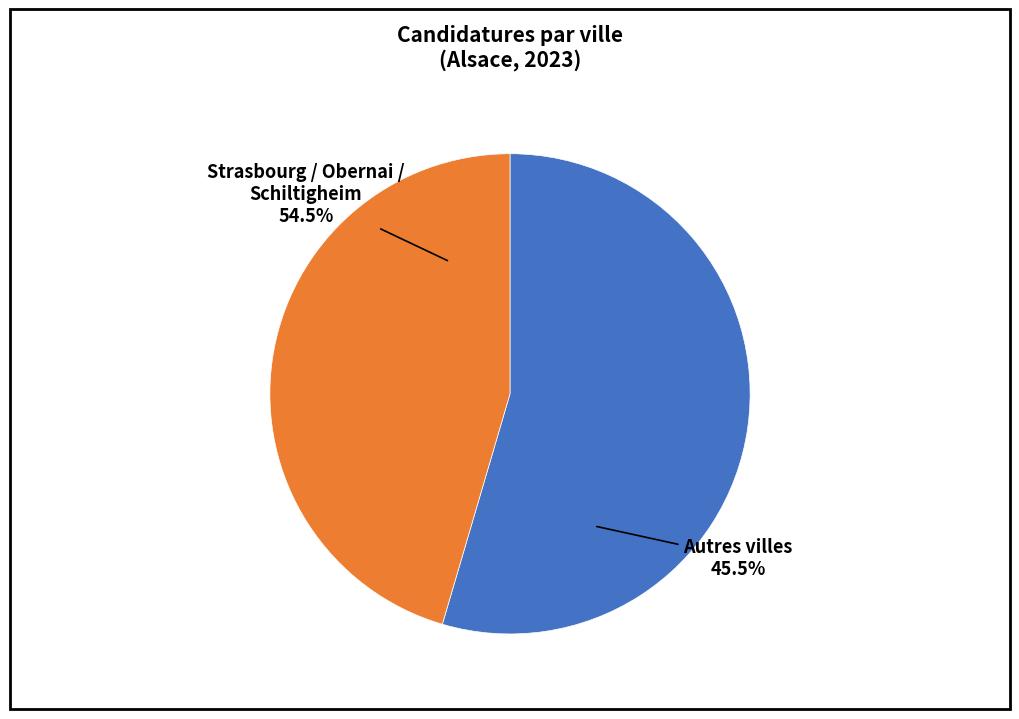

Does any single category account for the majority?

No